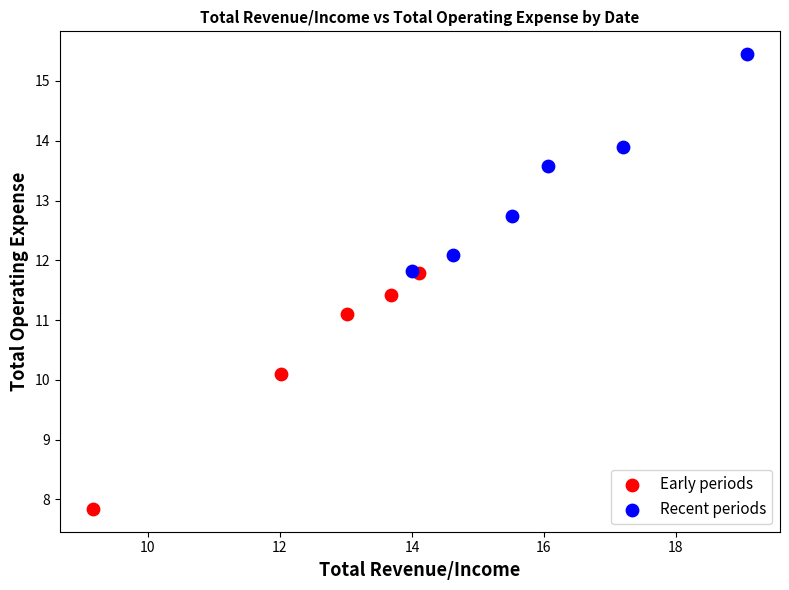

What are all the series names shown in the legend?

Early periods, Recent periods